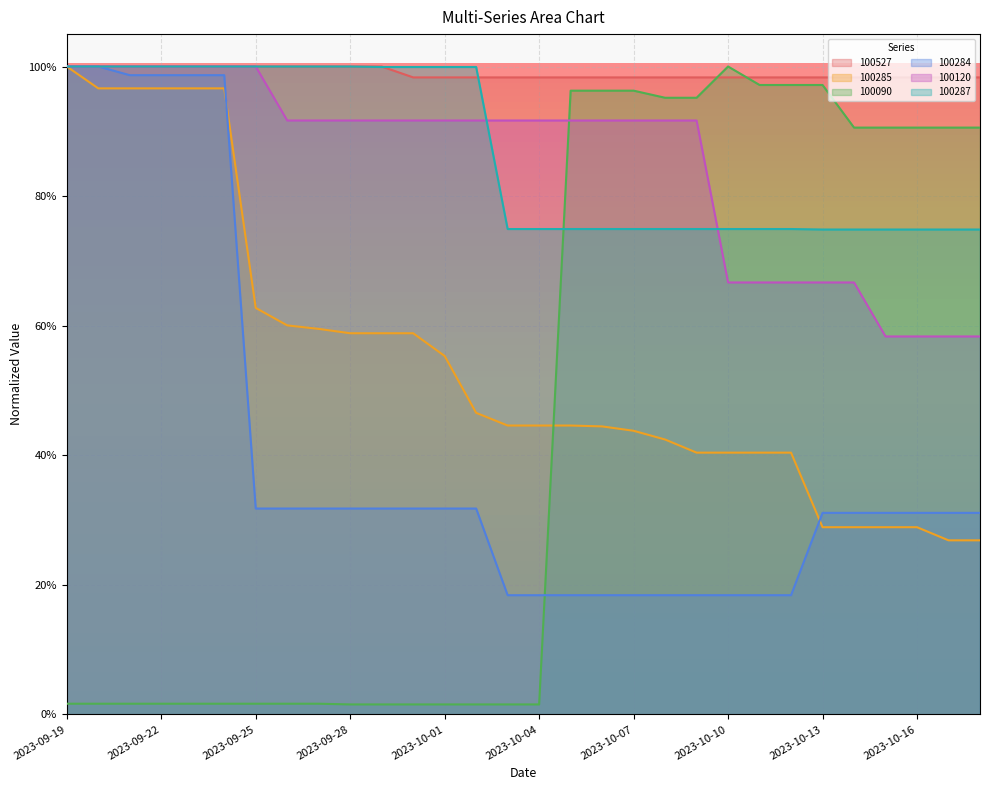

List the labels in order of 100287 value, smallest first.

2023-10-13, 2023-10-14, 2023-10-15, 2023-10-16, 2023-10-17, 2023-10-18, 2023-10-03, 2023-10-04, 2023-10-05, 2023-10-06, 2023-10-07, 2023-10-08, 2023-10-09, 2023-10-10, 2023-10-11, 2023-10-12, 2023-09-29, 2023-09-30, 2023-10-01, 2023-10-02, 2023-09-19, 2023-09-20, 2023-09-21, 2023-09-22, 2023-09-23, 2023-09-24, 2023-09-25, 2023-09-26, 2023-09-27, 2023-09-28